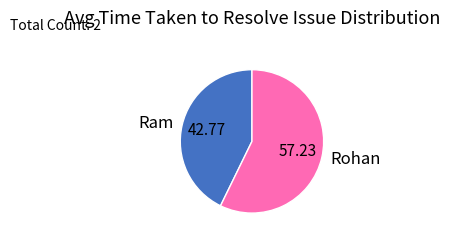

The Rohan slice represents 47% of the pie. True or false?

False